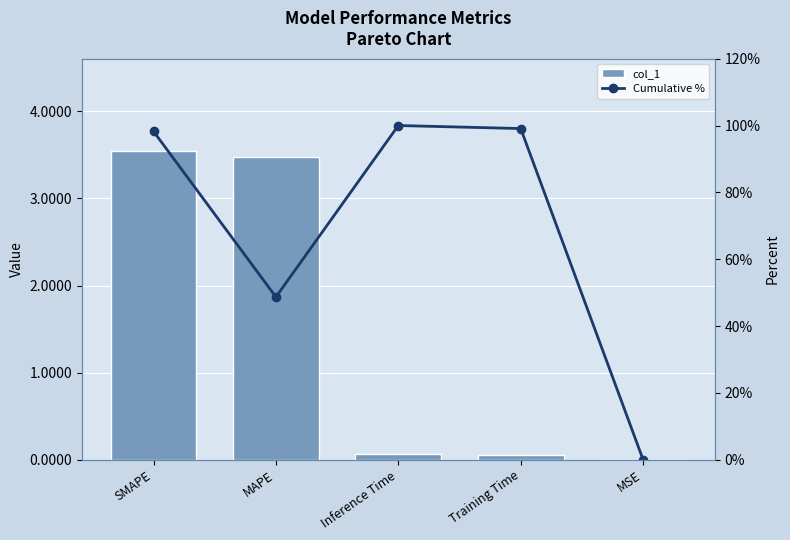

What is the difference between the highest and lowest values at Inference Time?

99.9